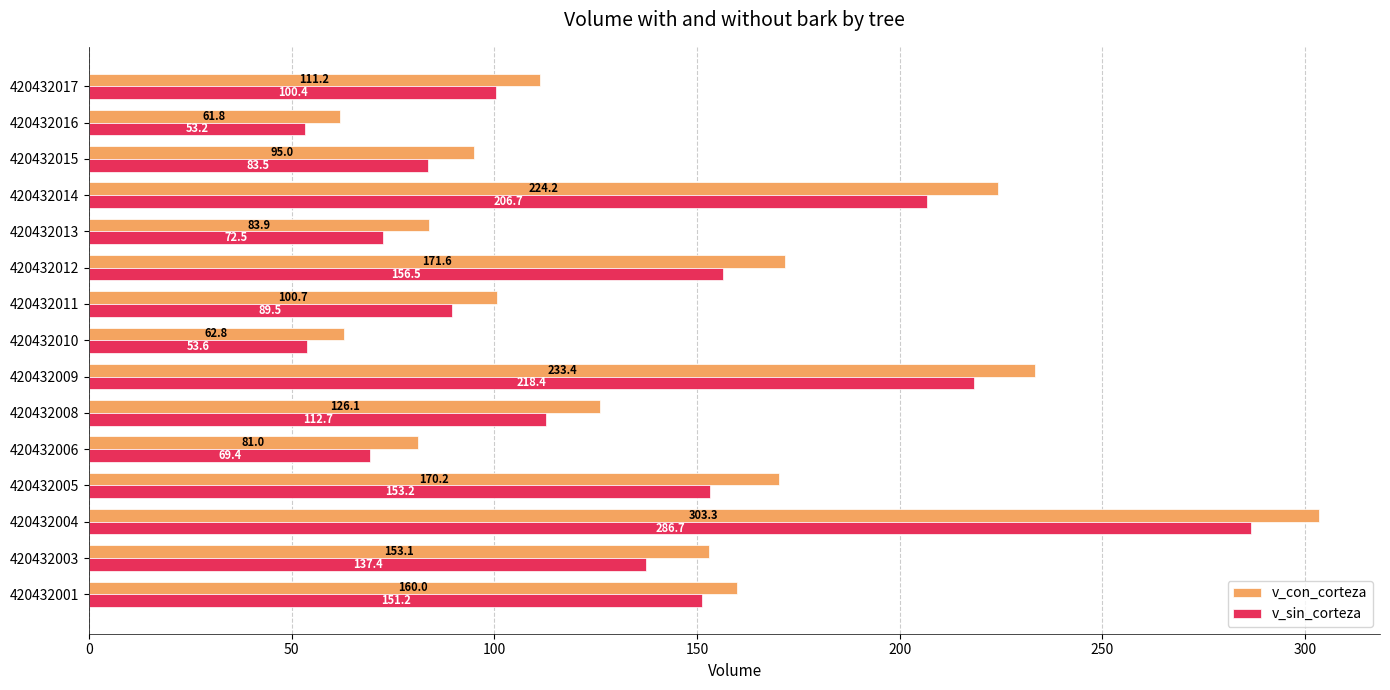

List the labels in order of v_con_corteza value, largest first.

420432004, 420432009, 420432014, 420432012, 420432005, 420432001, 420432003, 420432008, 420432017, 420432011, 420432015, 420432013, 420432006, 420432010, 420432016